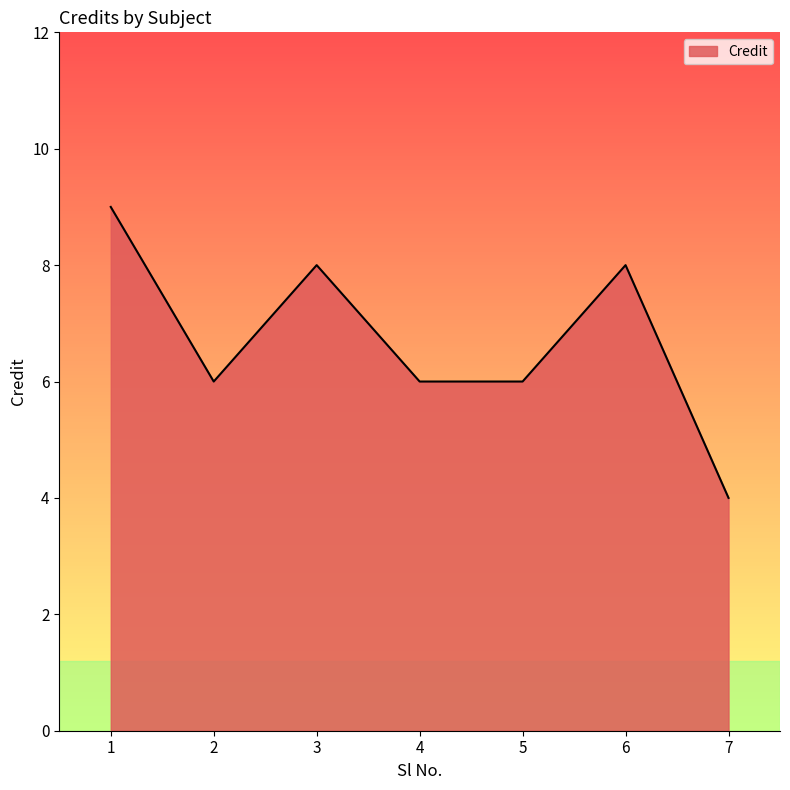

What is the sum of the values at 5 and 2?

12